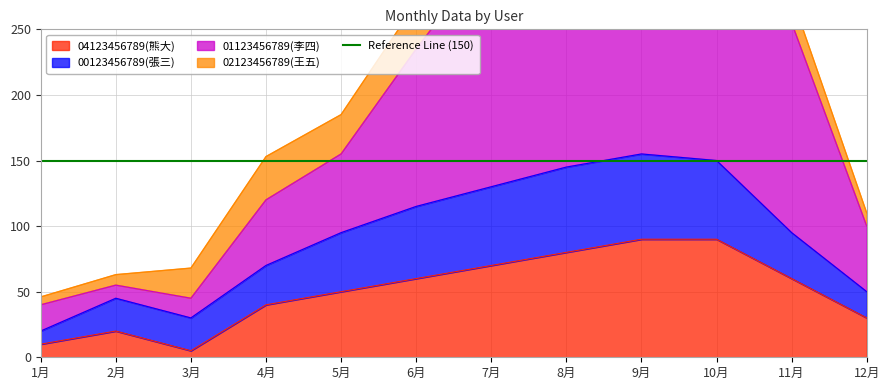

What is the label of the 9th point from the left?

9月